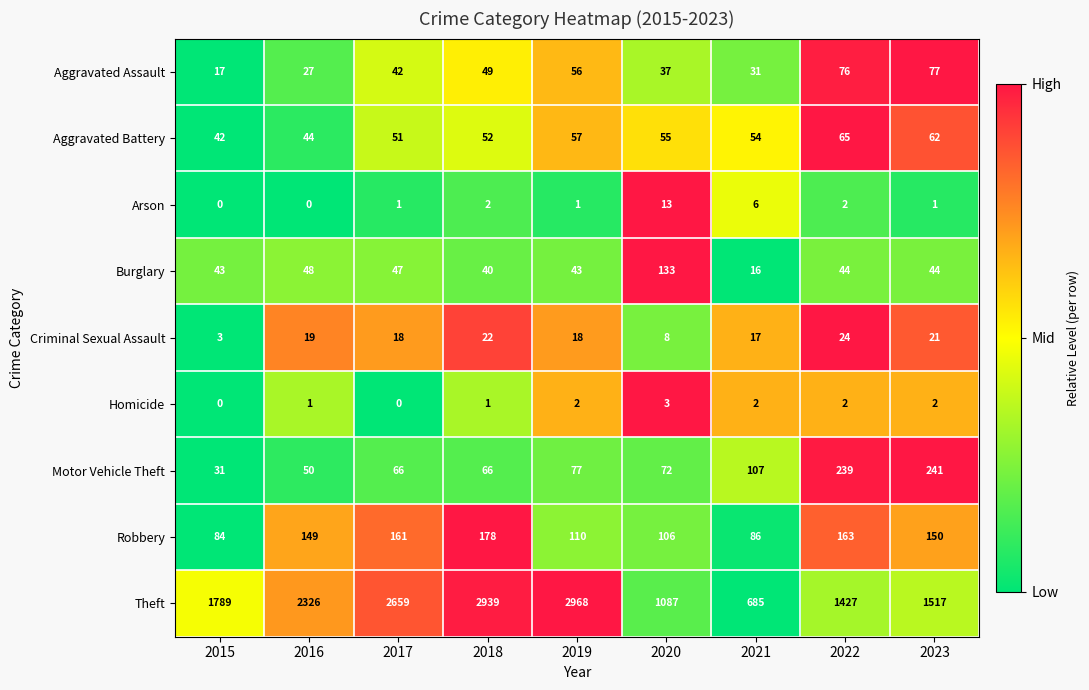

Between 2015 and 2021, which series saw the biggest shift?

Theft